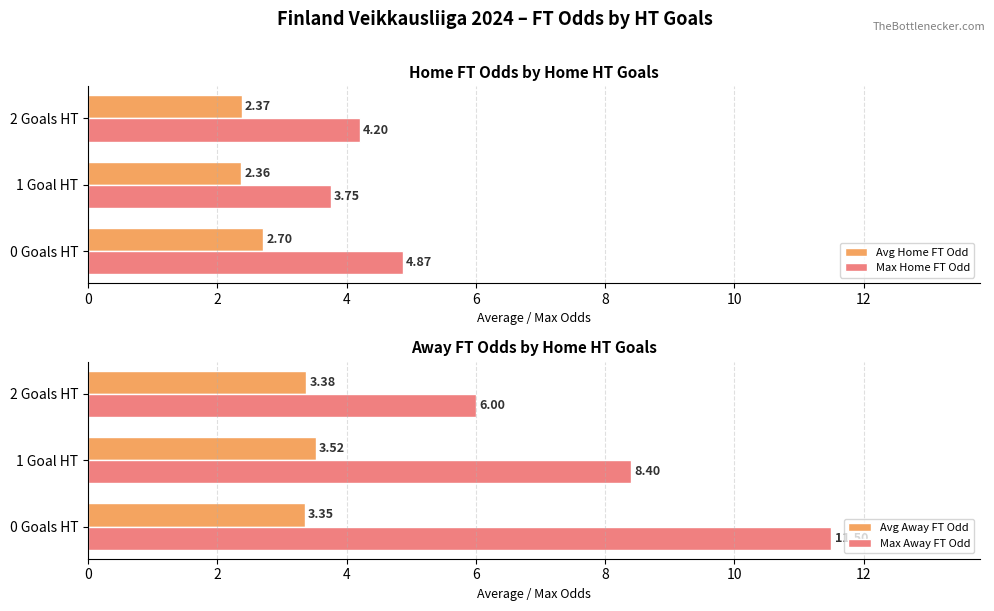

What is the highest value of the Avg Away FT Odd series?

3.5